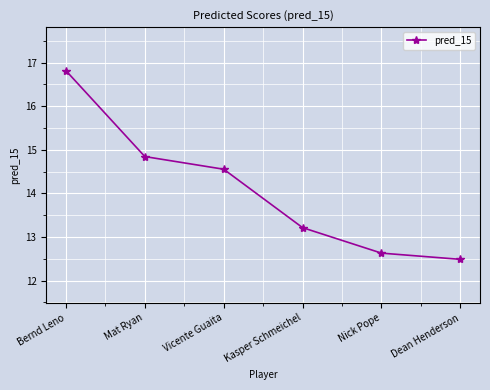

What is the ratio of the value at Mat Ryan to the value at Bernd Leno?

0.9